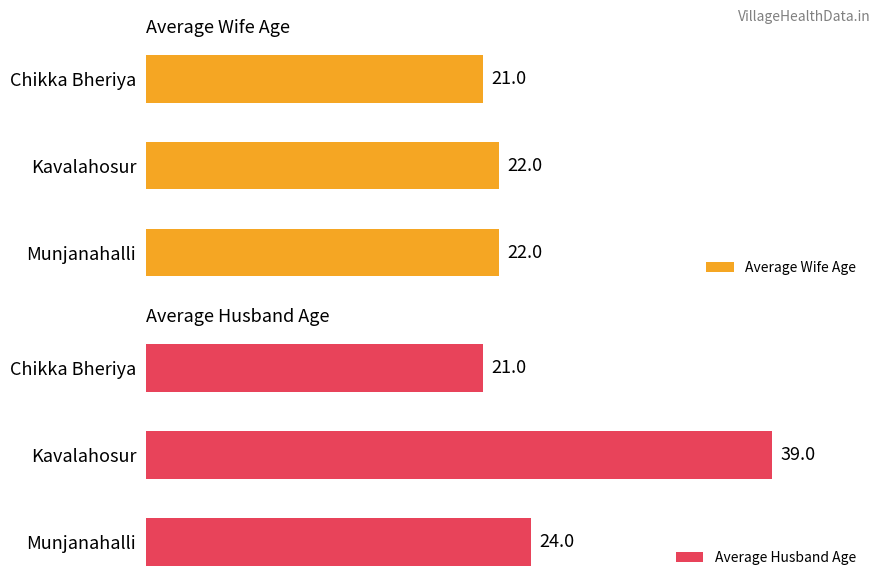

At which label does Average Wife Age reach its minimum?

Chikka Bheriya